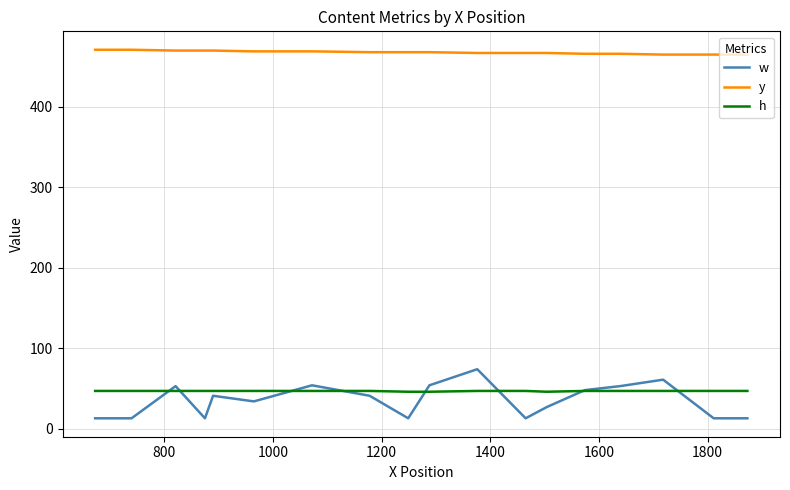

What are all the series names shown in the legend?

w, y, h